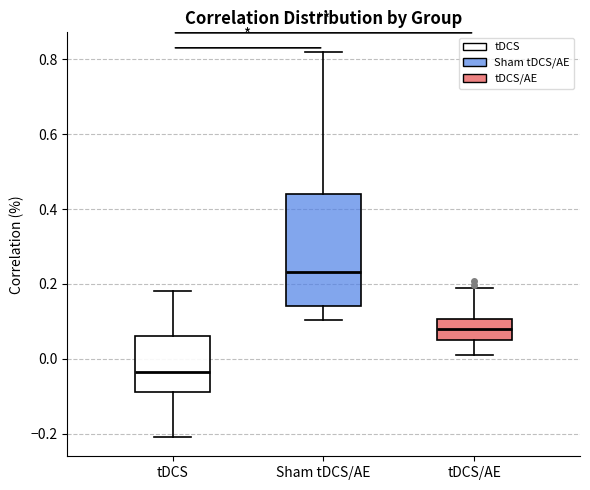

Which box's median line is the highest?

Sham tDCS/AE